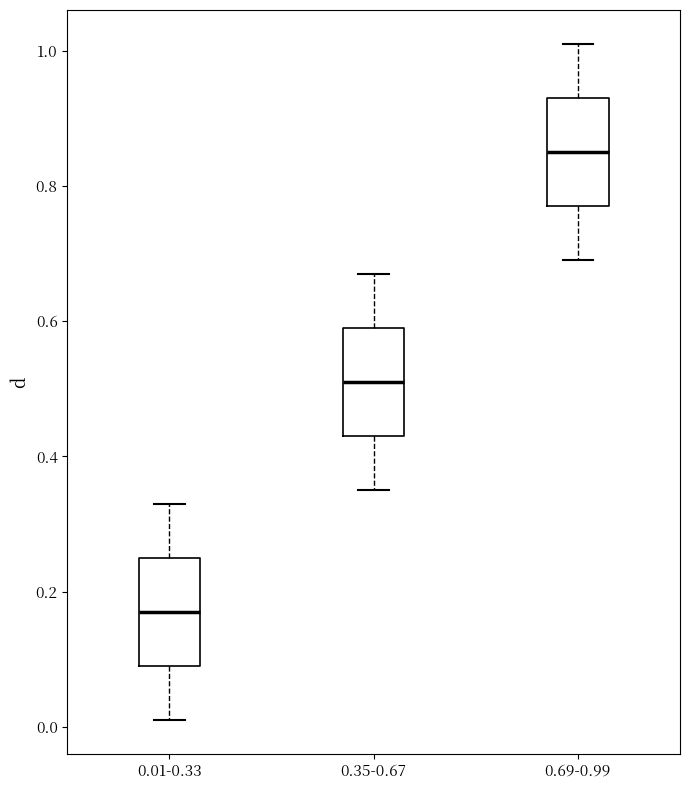

Which box has the lowest median line?

0.01-0.33